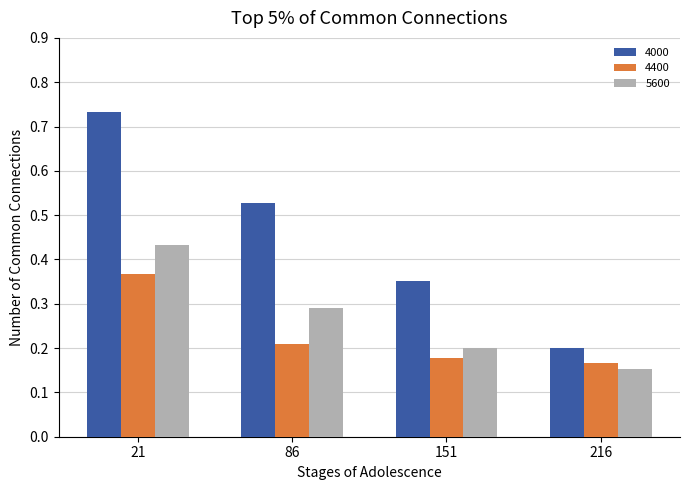

Which category has the lowest value across all series?

216